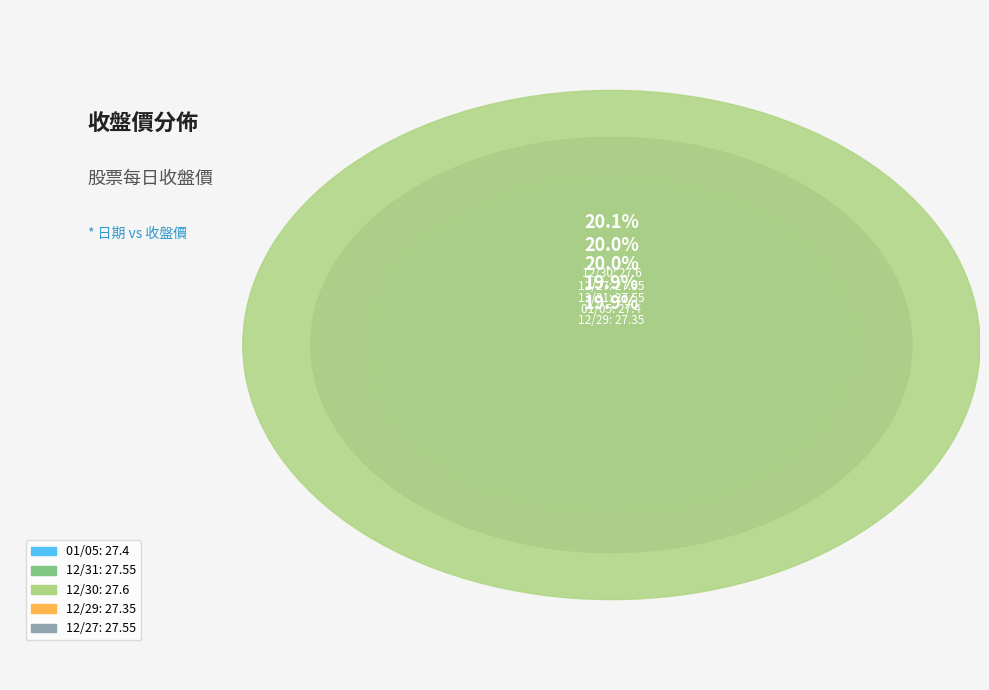

Count the number of slices in the pie.

5